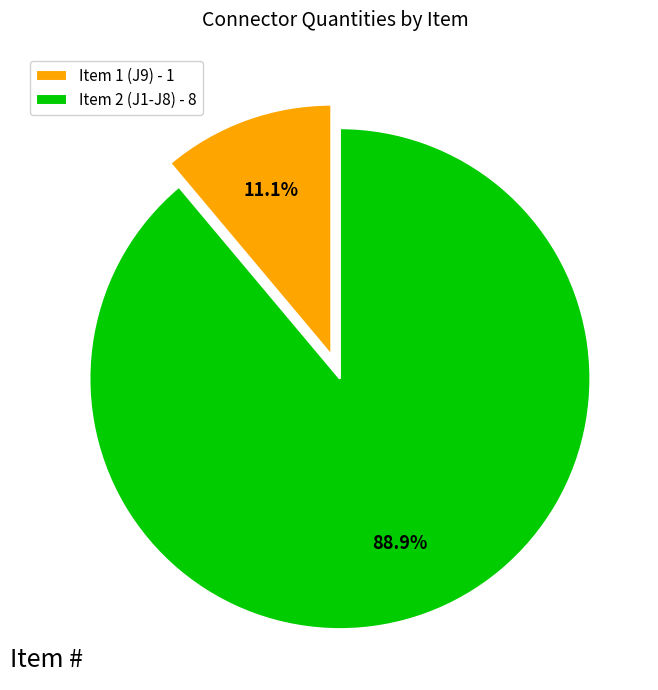

How much of the chart is everything except Item 1 (J9)?

88.9%